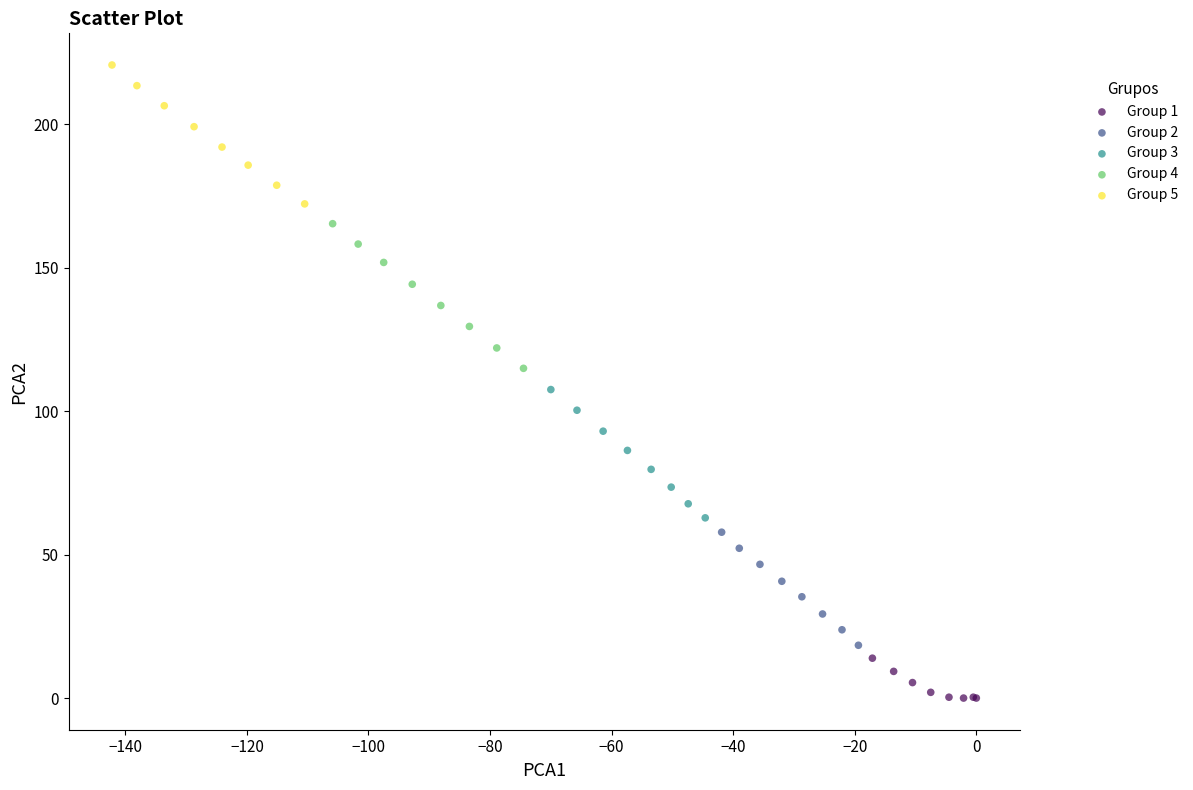

Which series contains the highest Y value?

Group 5